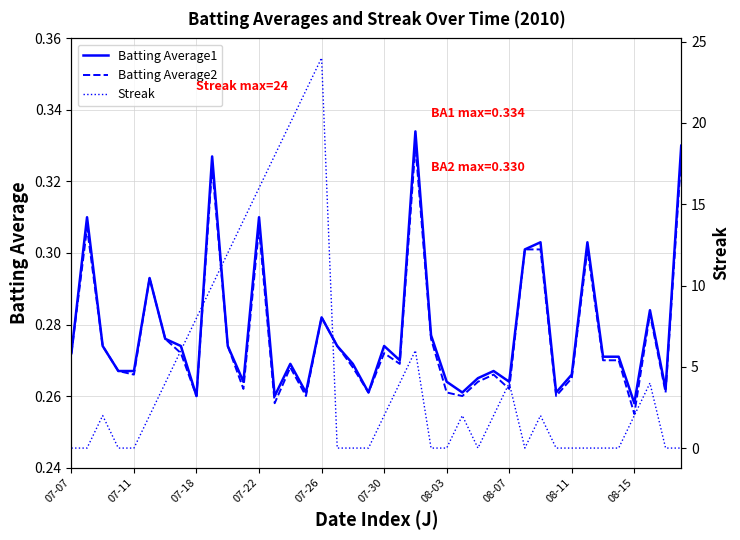

What is the difference between the maximum and minimum values in the Streak series?

24.0